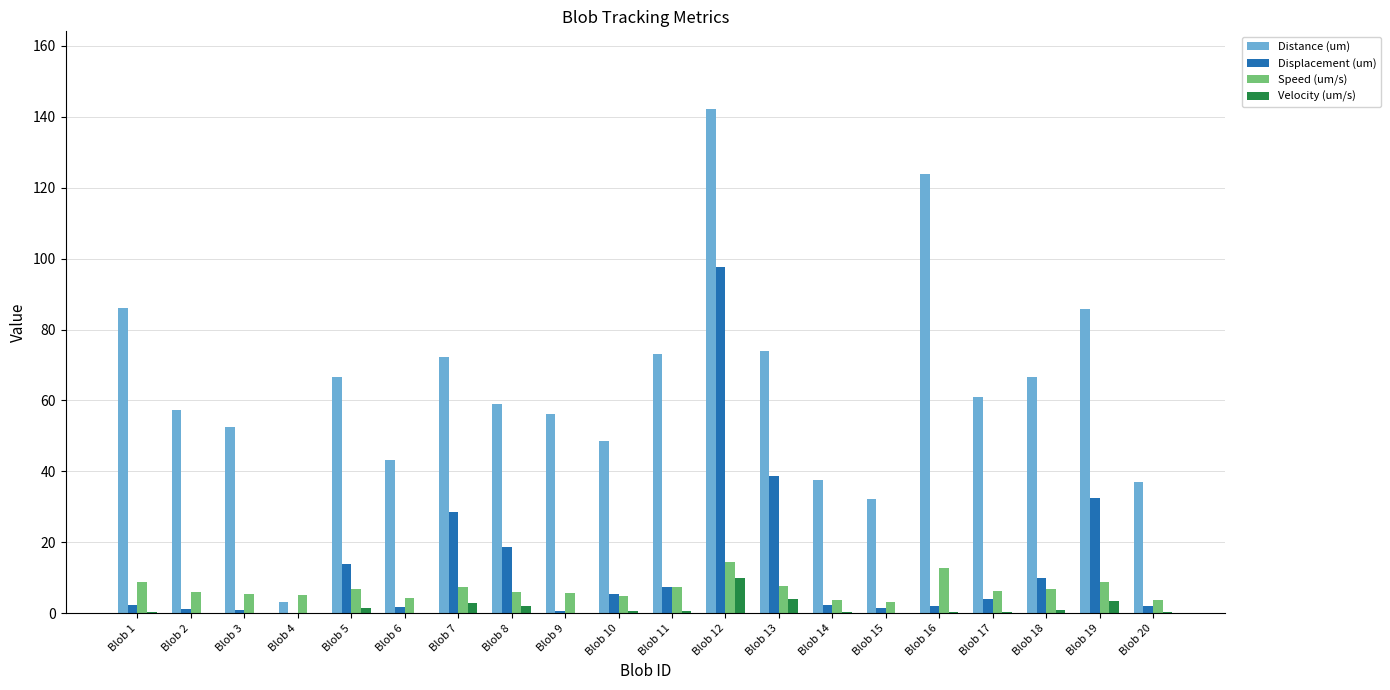

The value of Displacement (um) at Blob 2 is 1.0. True or false?

True